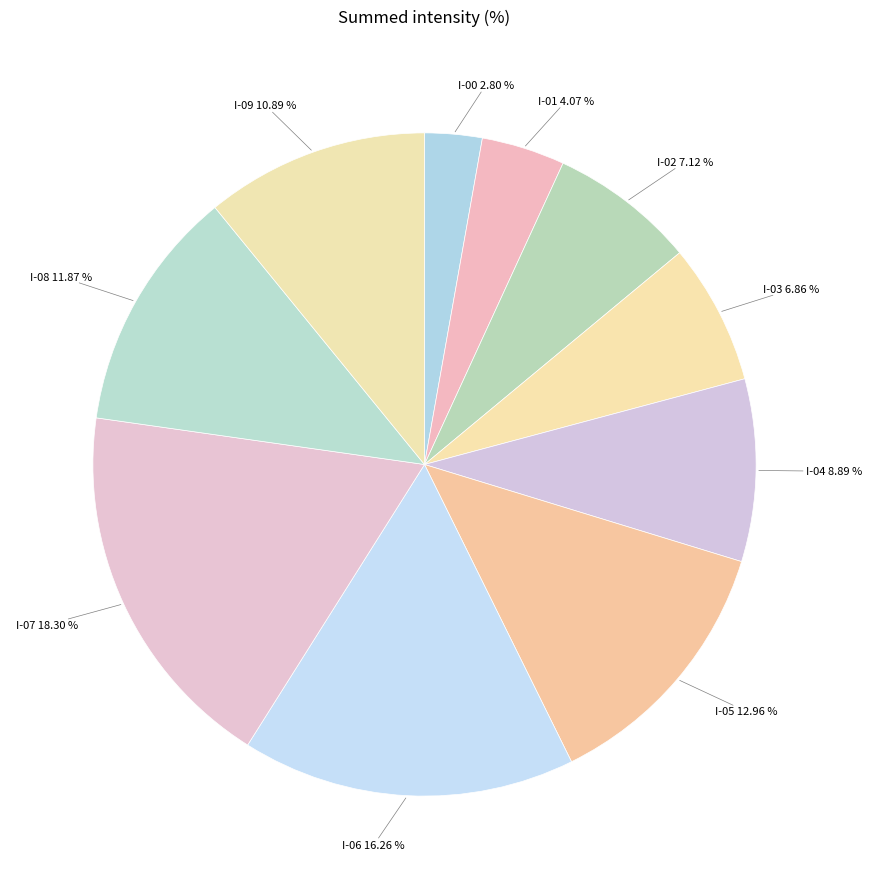

Between I-05 and I-04, which is larger?

I-05